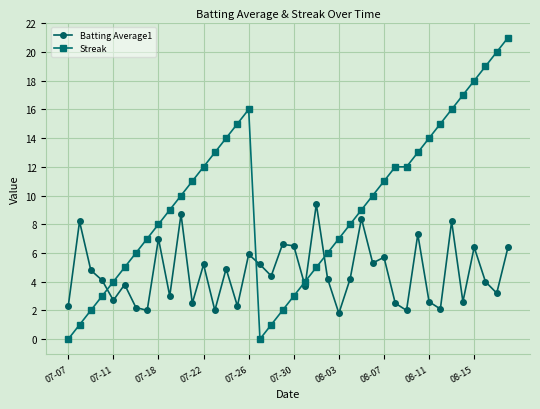

What is the value of the Streak point at the 15th from the left?

14.0